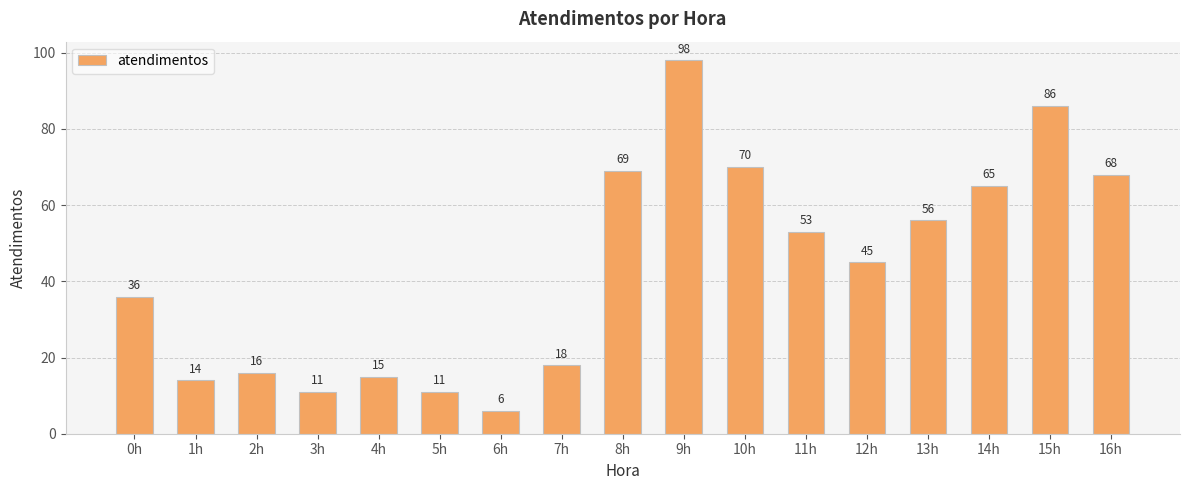

True or false: the data shows 68 at 16h.

True